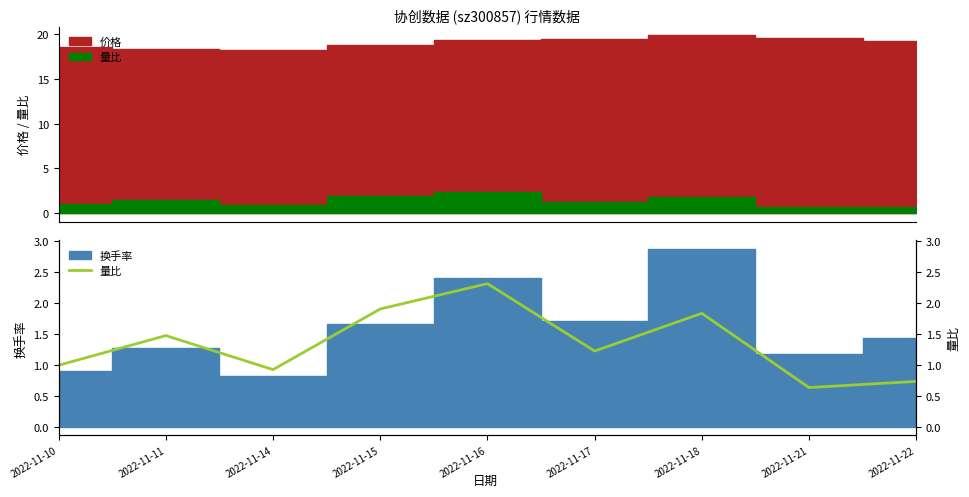

What is the difference between the maximum and minimum values?

1.7